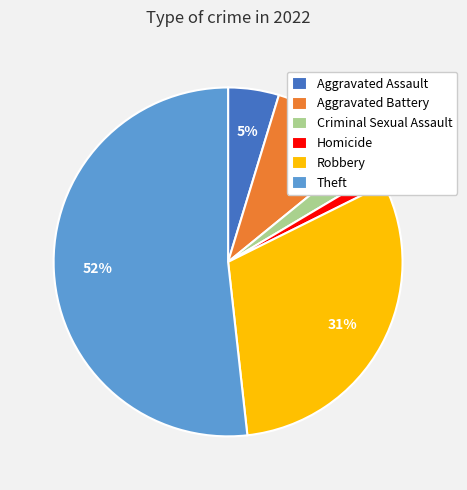

To the nearest percent, what is the difference between the largest and smallest slice percentages?

51%